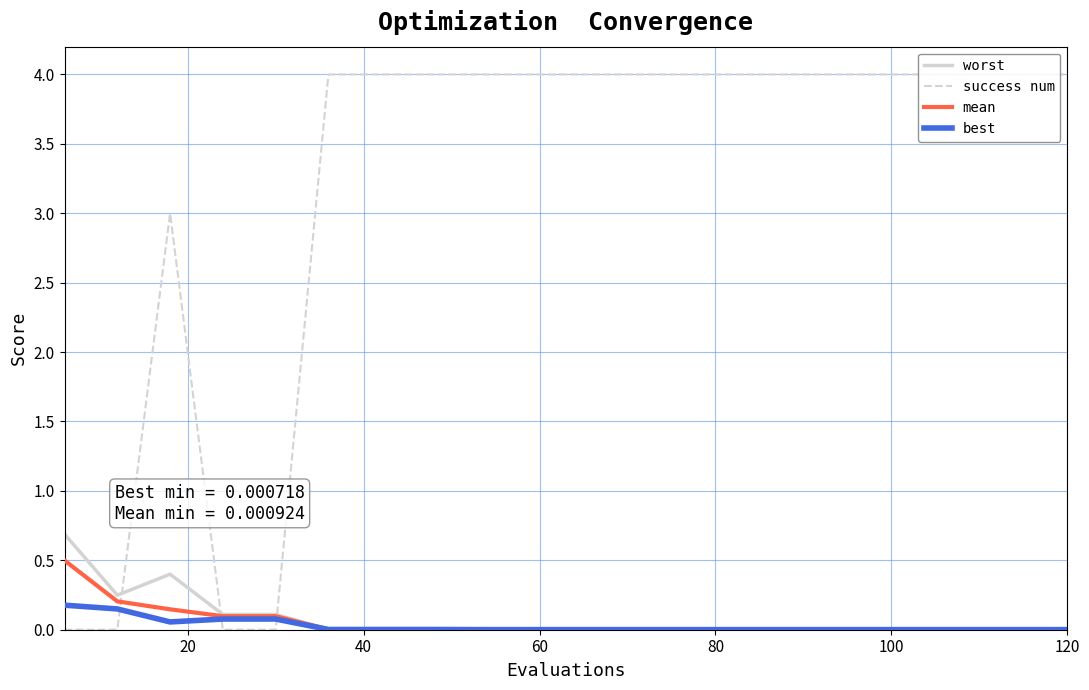

List the series in order of their peak value, highest first.

success num, worst, mean, best